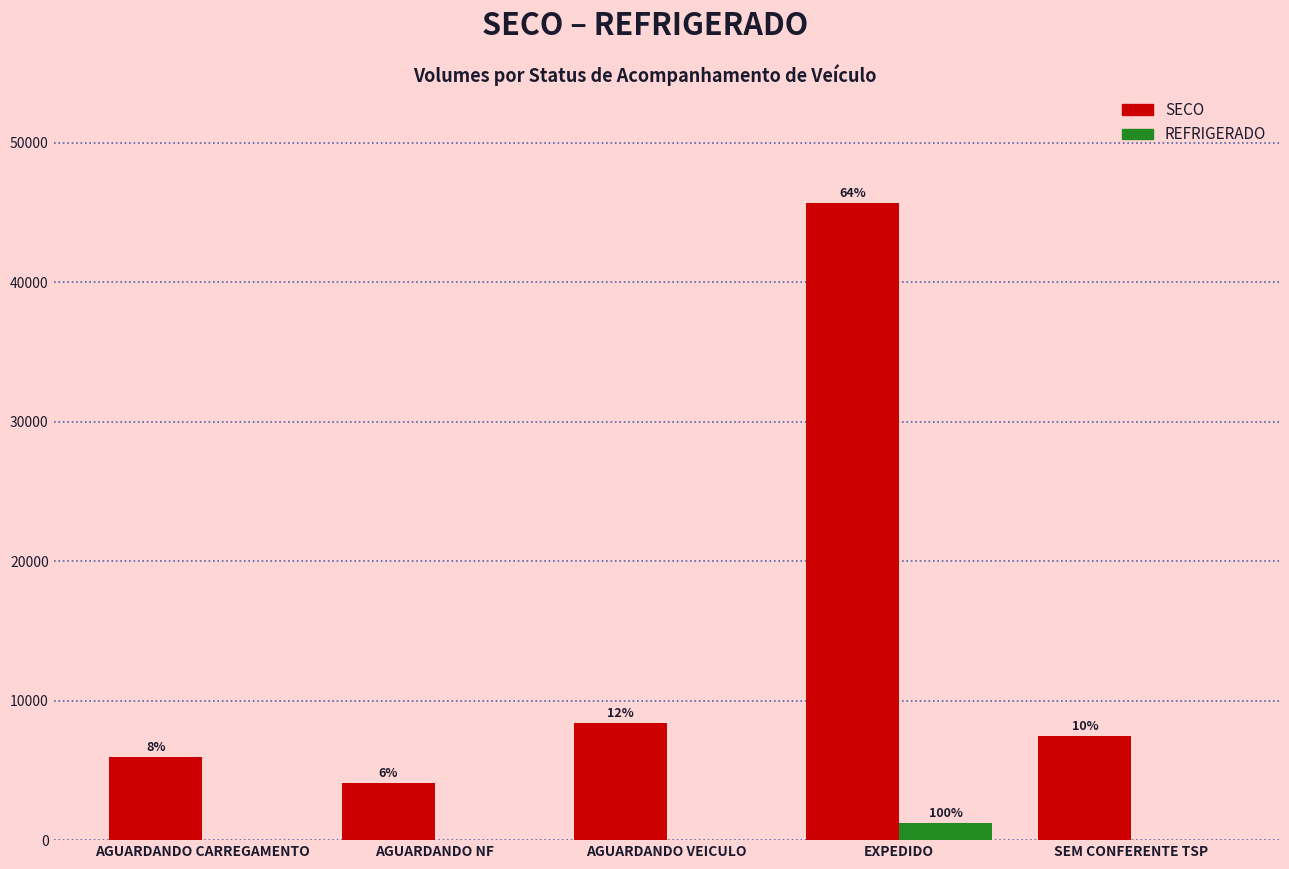

What are all the series names shown in the legend?

SECO, REFRIGERADO